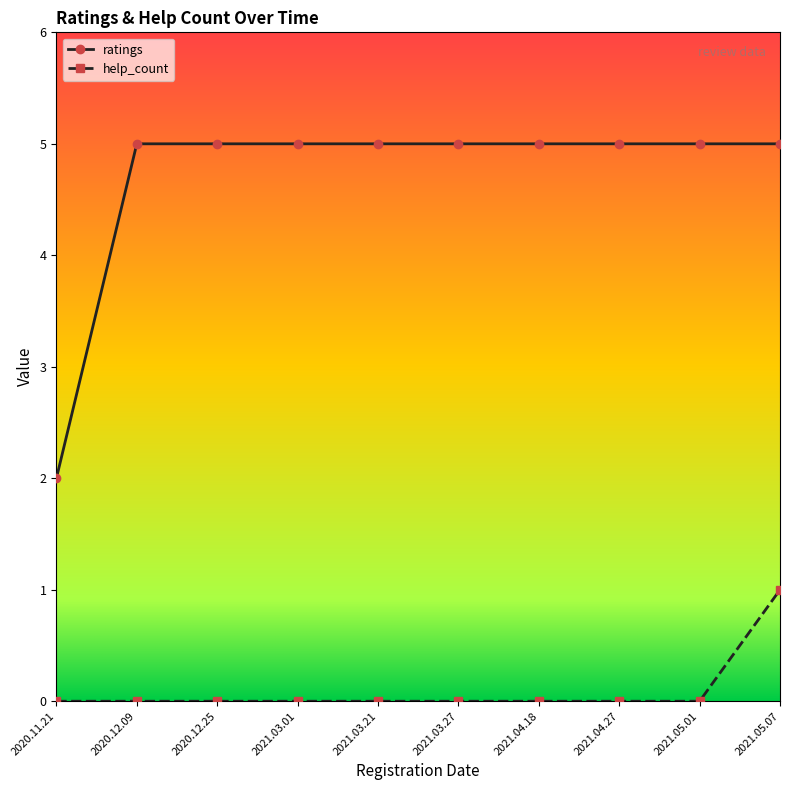

The ratings series shows 7 at 2021.05.01. True or false?

False